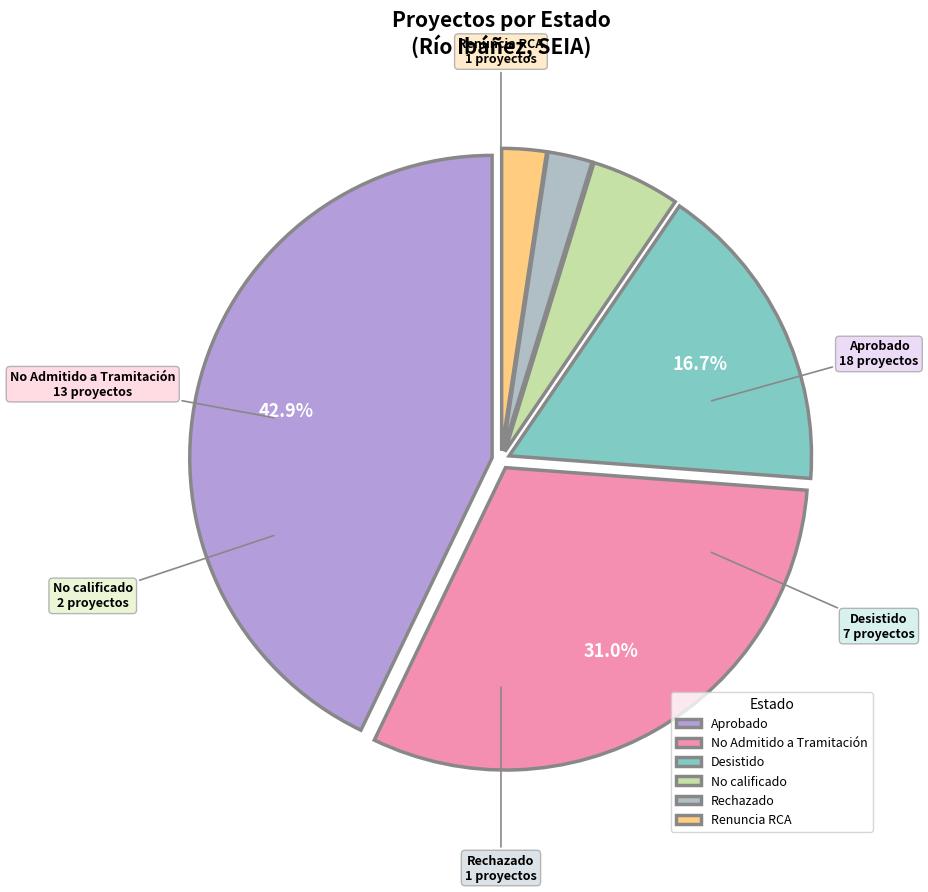

Does No calificado account for over 50% of the chart?

No